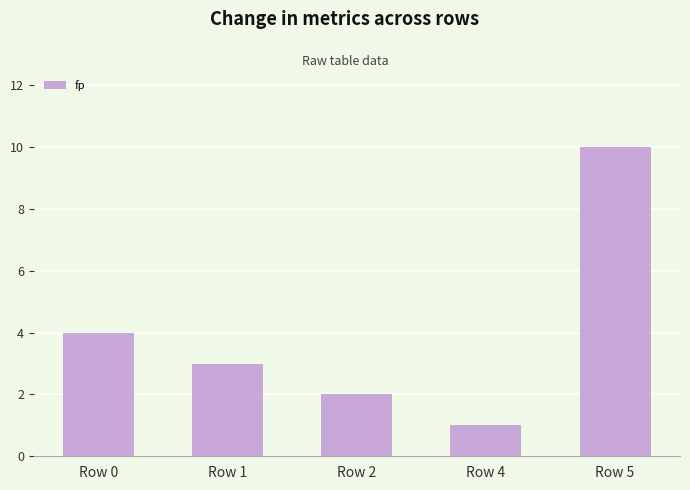

The chart shows a value of 4 at Row 0. True or false?

True